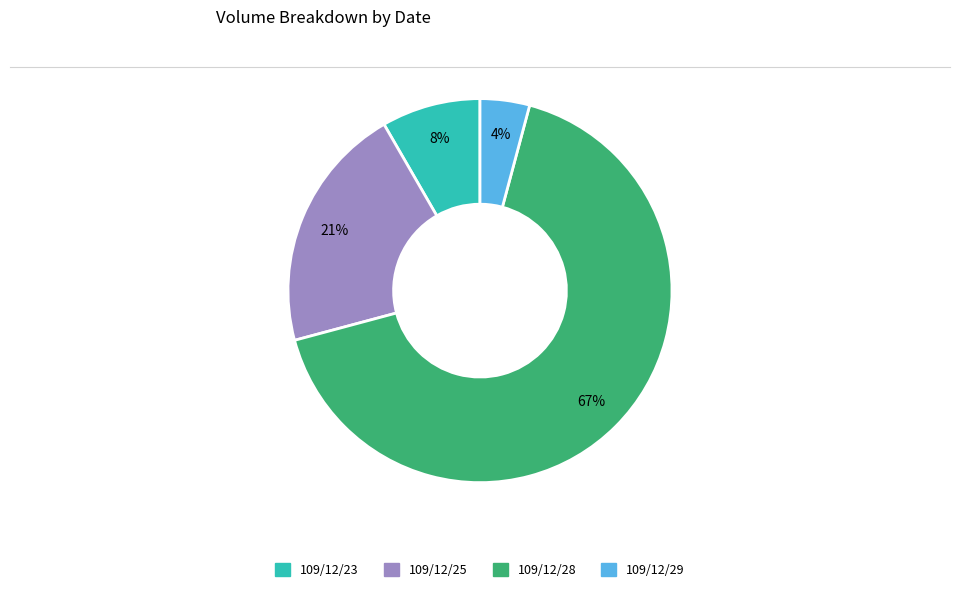

What is the majority slice?

109/12/28